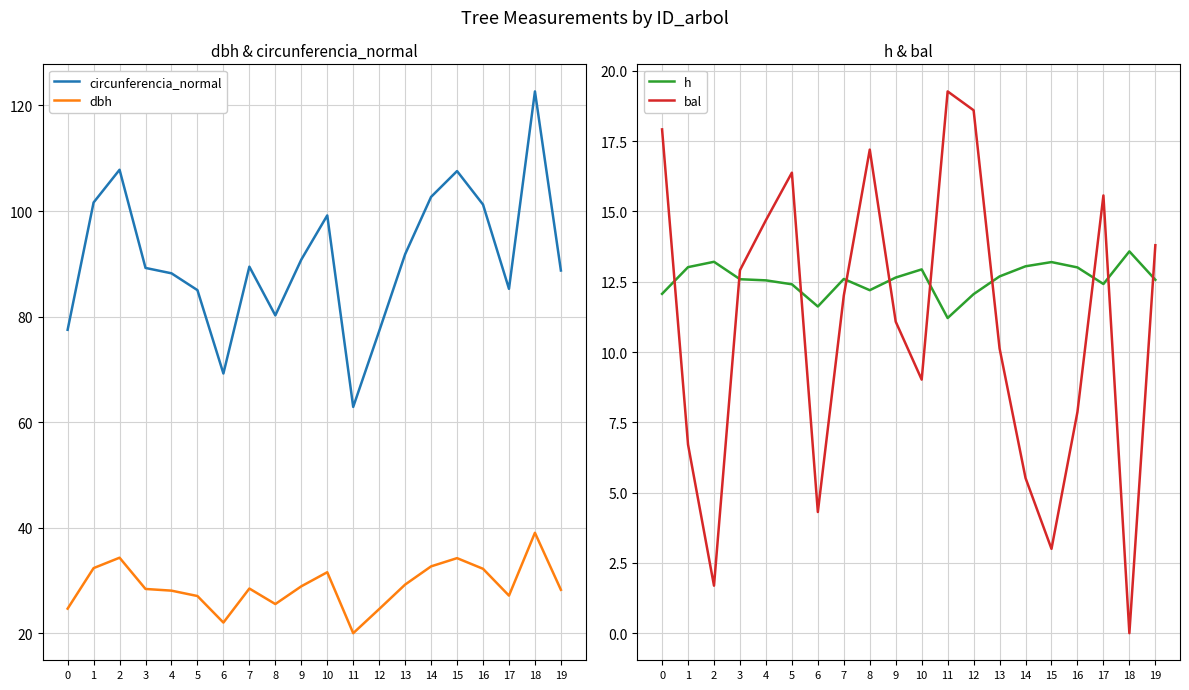

At which label does dbh reach its peak?

18